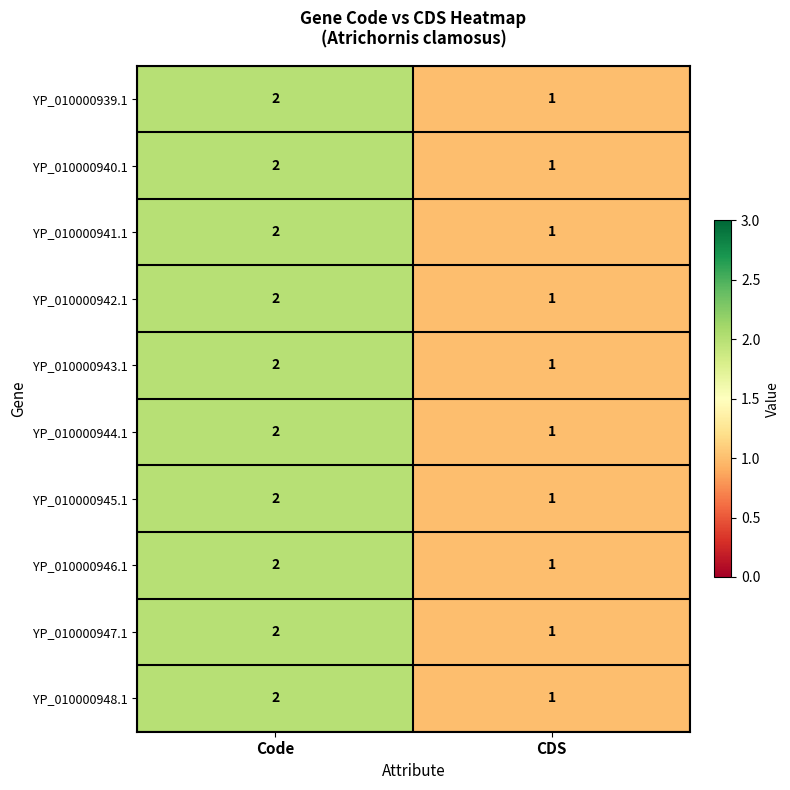

At which label does YP_010000944.1 reach its minimum?

CDS